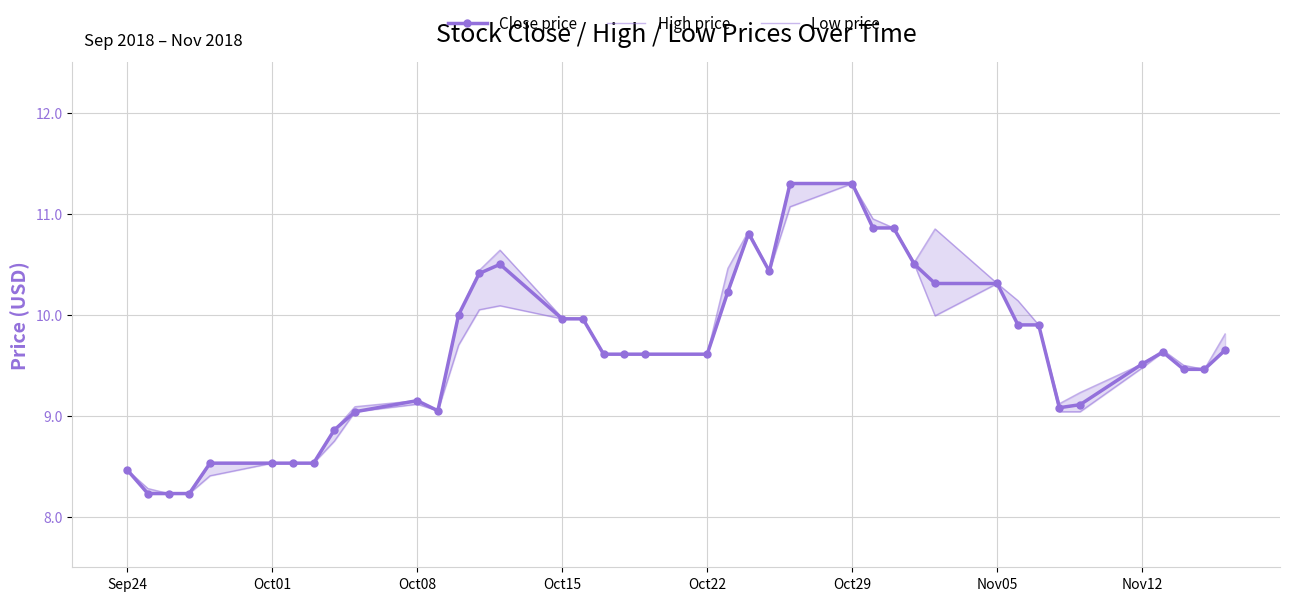

What is the difference between the maximum and minimum values in the Close price series?

3.1